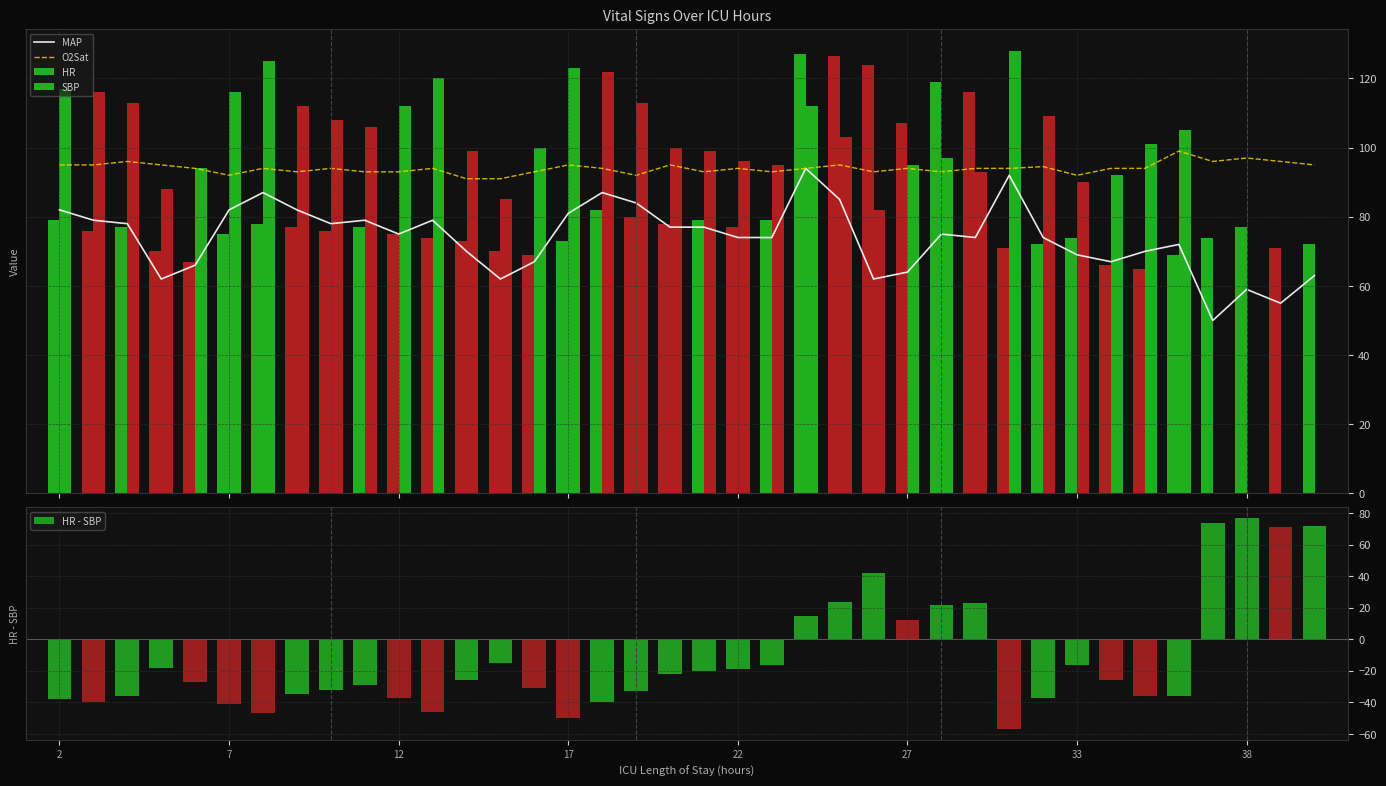

What is the smallest value displayed?

-57.0